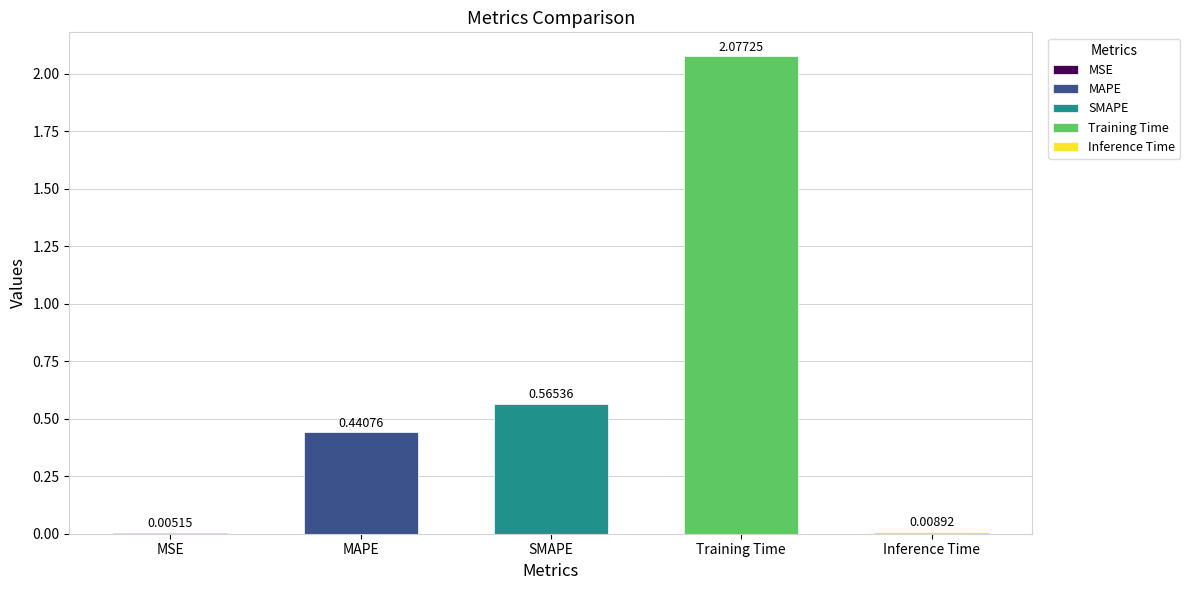

Rank the categories by value from lowest to highest.

MSE, Inference Time, MAPE, SMAPE, Training Time